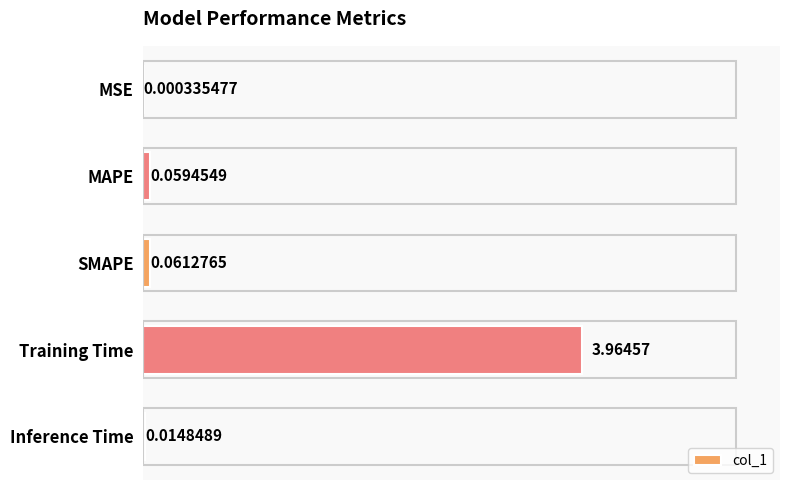

What is the sum of all values?

4.1